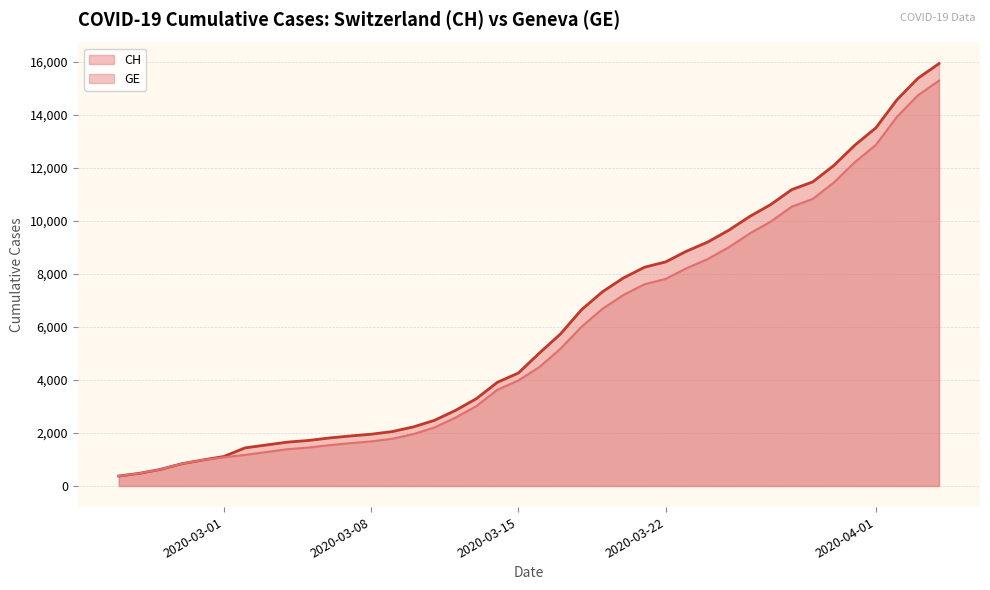

Which series has the widest spread of values?

CH